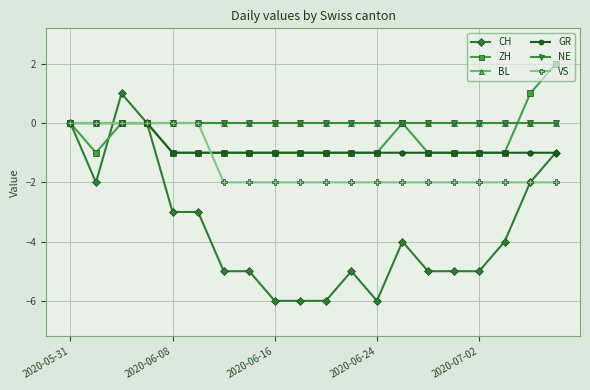

Does the chart have visible grid lines?

Yes